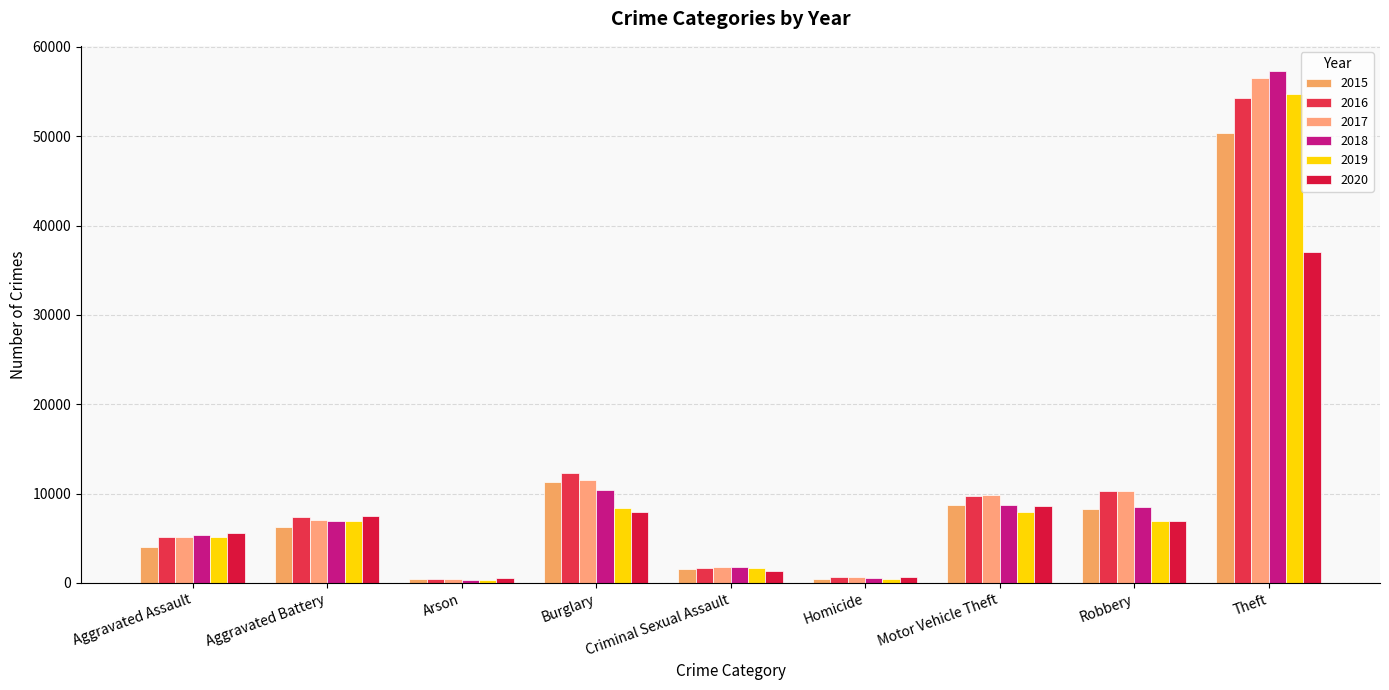

List the series in order of their peak value, highest first.

2018, 2017, 2019, 2016, 2015, 2020